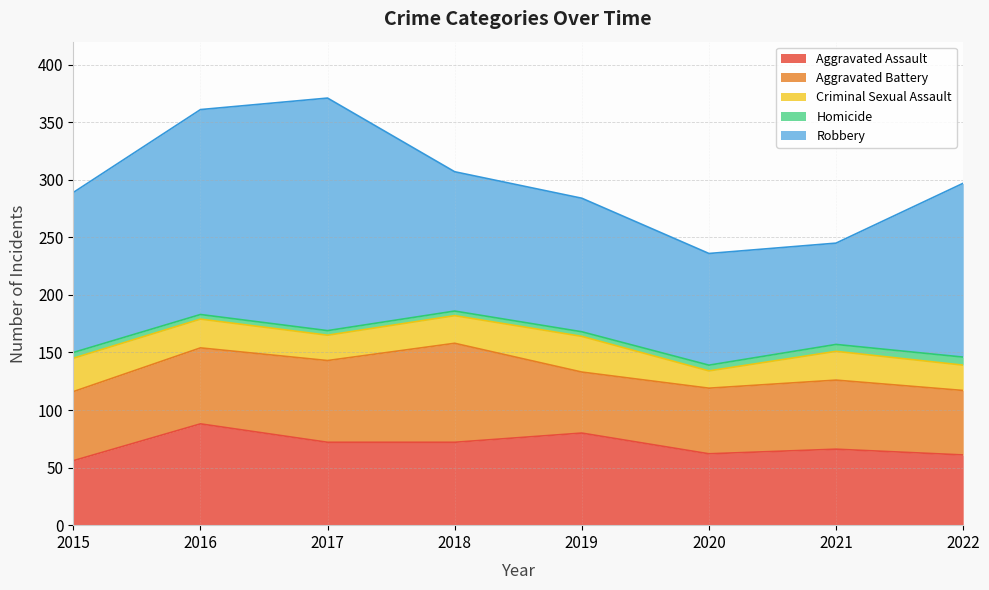

How many Homicide values are between 4 and 6?

7